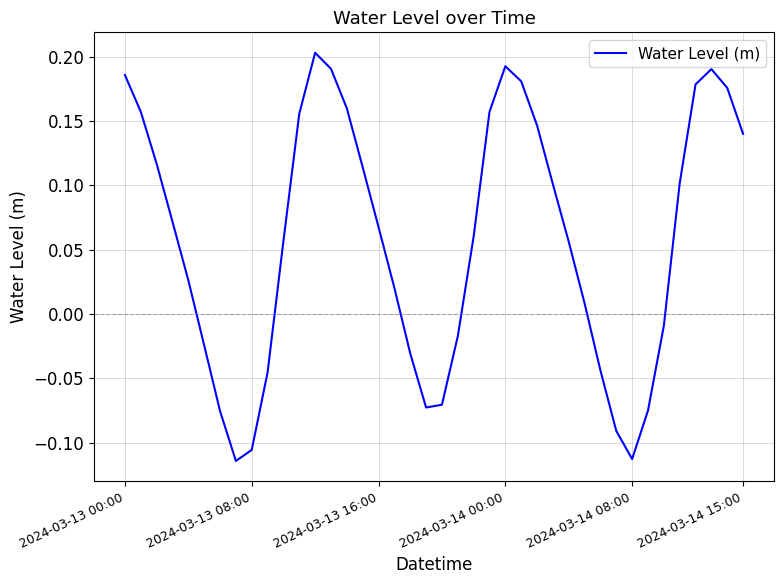

True or false: there are more than 0 points higher than both neighbors.

True